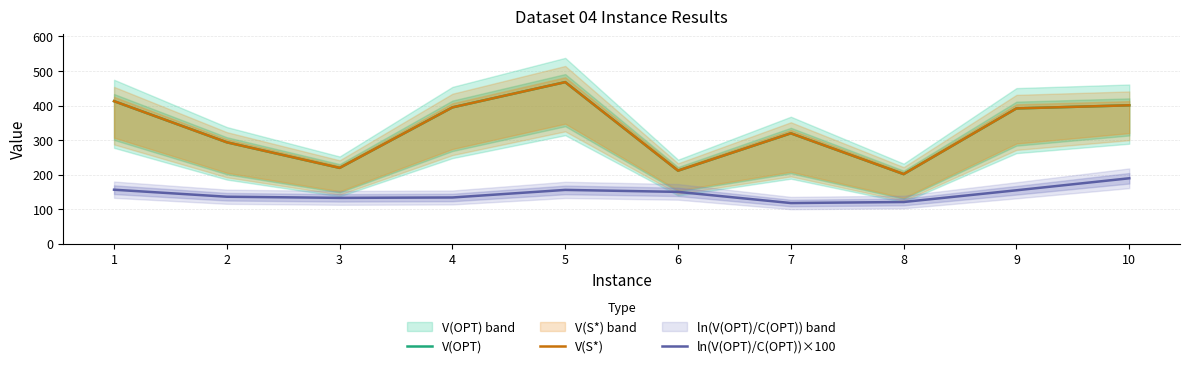

Reading left to right, transcribe all the data shown in this chart.

V(OPT): 1=413.0	2=294.0	3=220.0	4=395.0	5=468.0	6=212.0	7=320.0	8=202.0	9=392.0	10=401.0
V(S*): 1=413.0	2=294.0	3=220.0	4=395.0	5=468.0	6=212.0	7=320.0	8=202.0	9=392.0	10=401.0
ln(V(OPT)/C(OPT))×100: 1=156.9	2=136.6	3=133.3	4=134.4	5=156.3	6=150.6	7=118.3	8=121.4	9=155.2	10=190.0